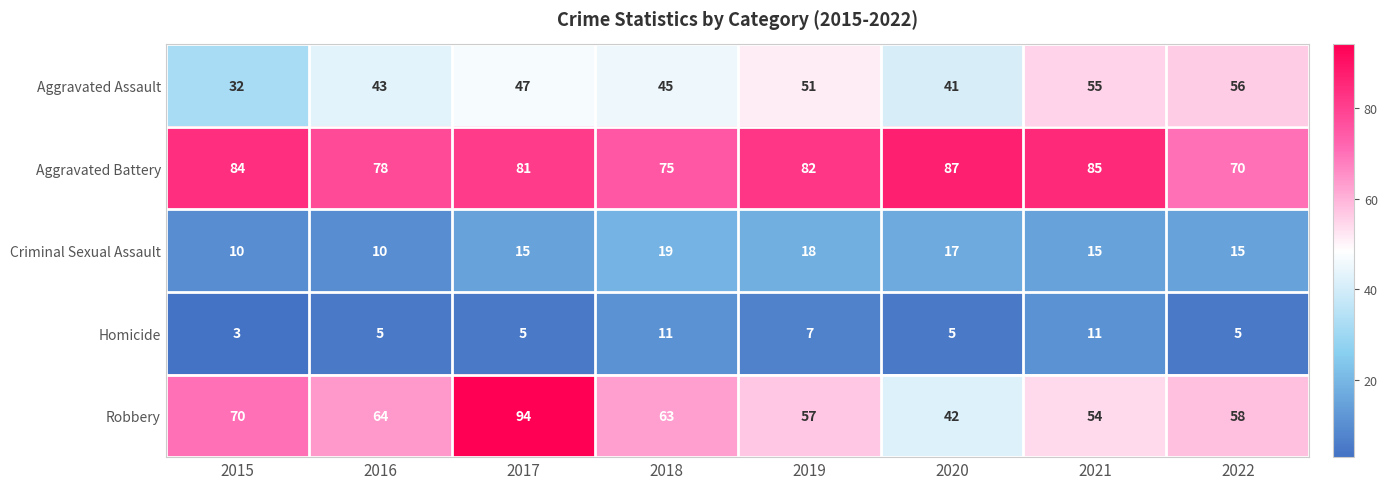

What is the difference between the maximum and minimum values in the Criminal Sexual Assault series?

9